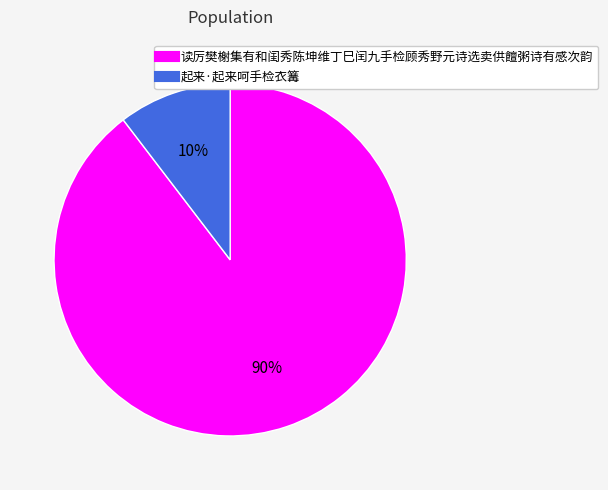

Which has a higher value, 起来·起来呵手检衣篝 or 读厉樊榭集有和闺秀陈坤维丁巳闰九手检顾秀野元诗选卖供饘粥诗有感次韵?

读厉樊榭集有和闺秀陈坤维丁巳闰九手检顾秀野元诗选卖供饘粥诗有感次韵